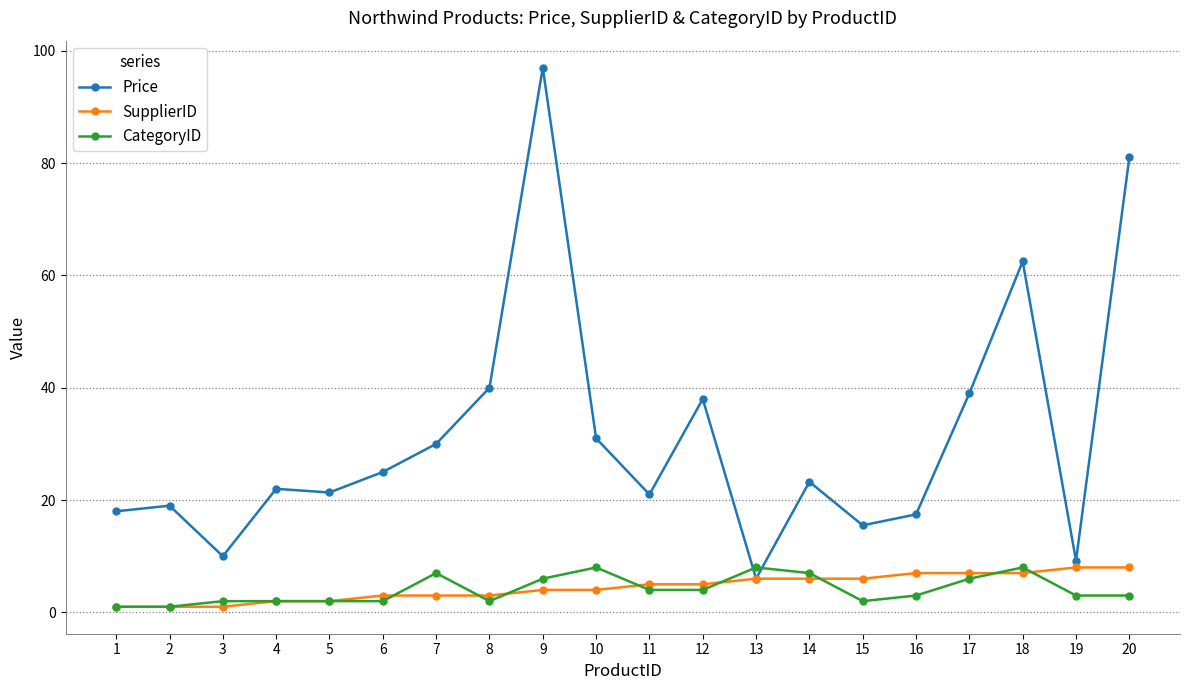

Between 3 and 17, which series saw the biggest shift?

Price